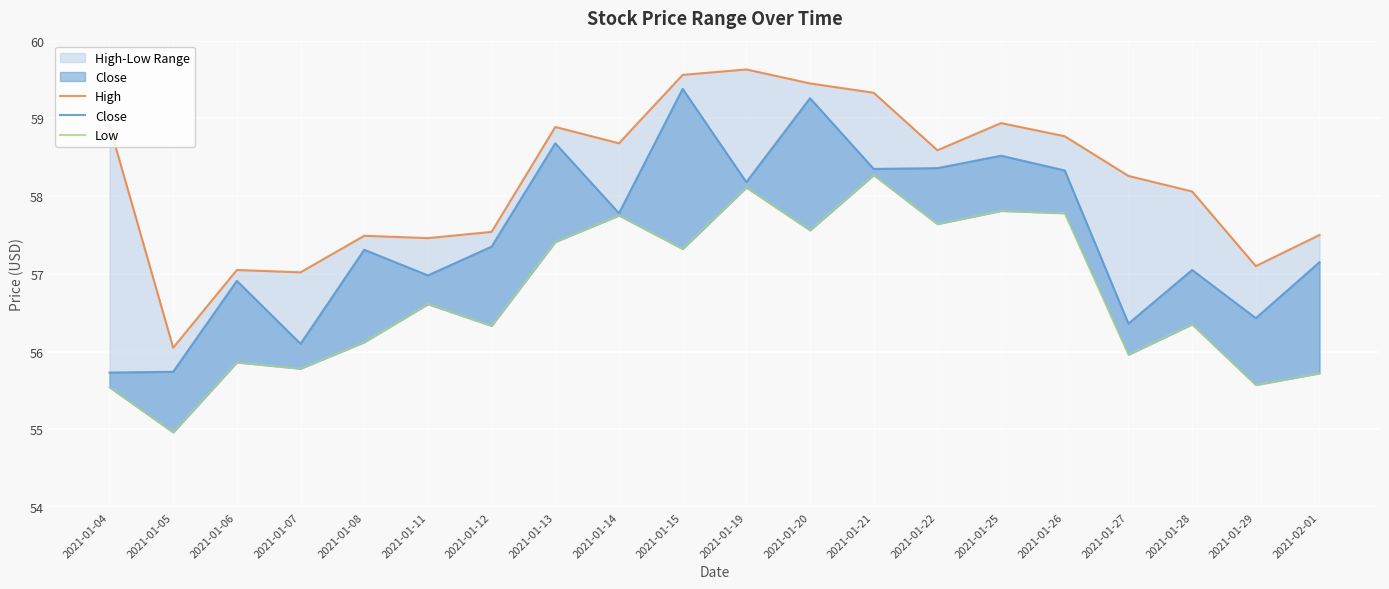

Read the Low value at 2021-01-05.

55.0